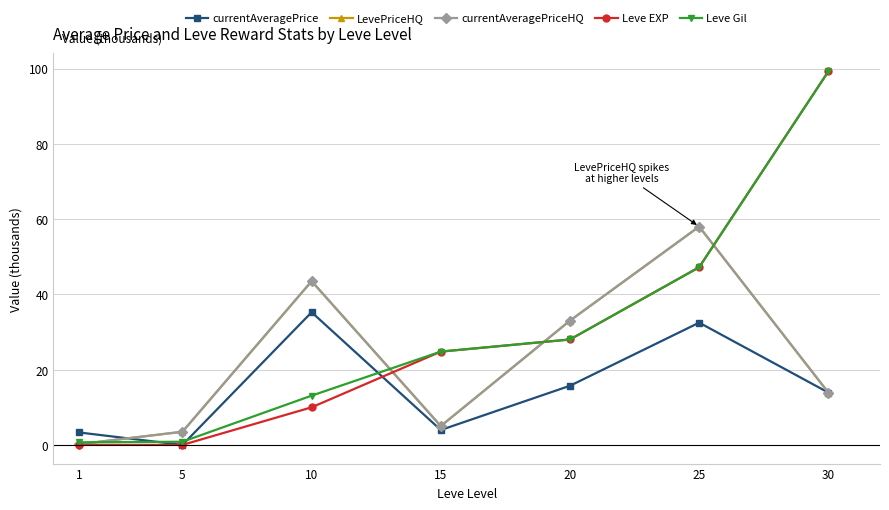

Is it true that currentAveragePriceHQ equals 11.9 at 10?

False